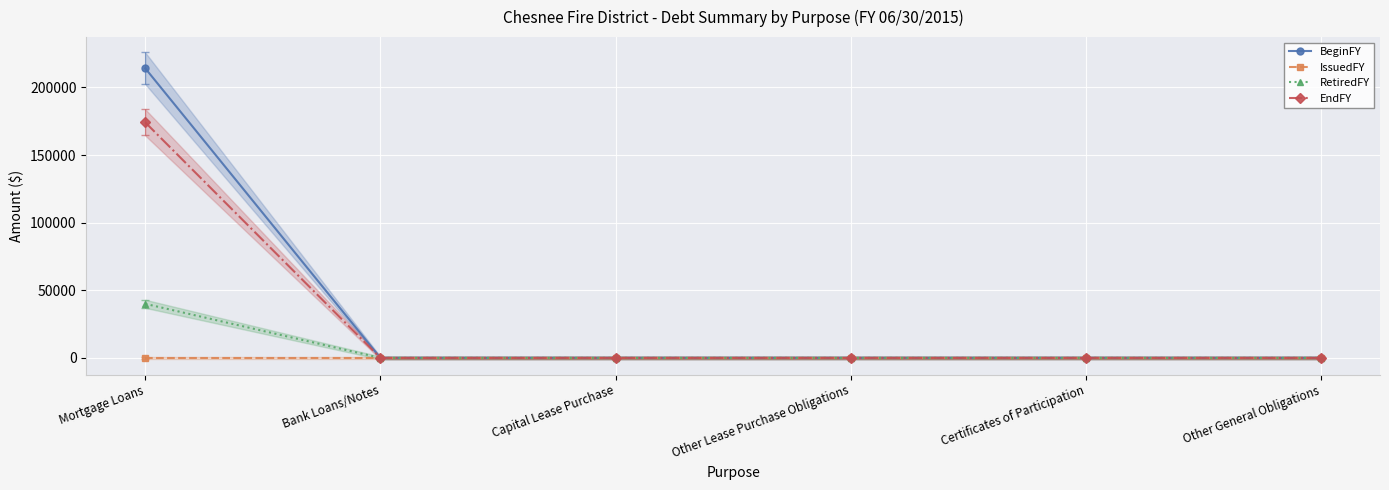

How many data points in EndFY are above 0?

1